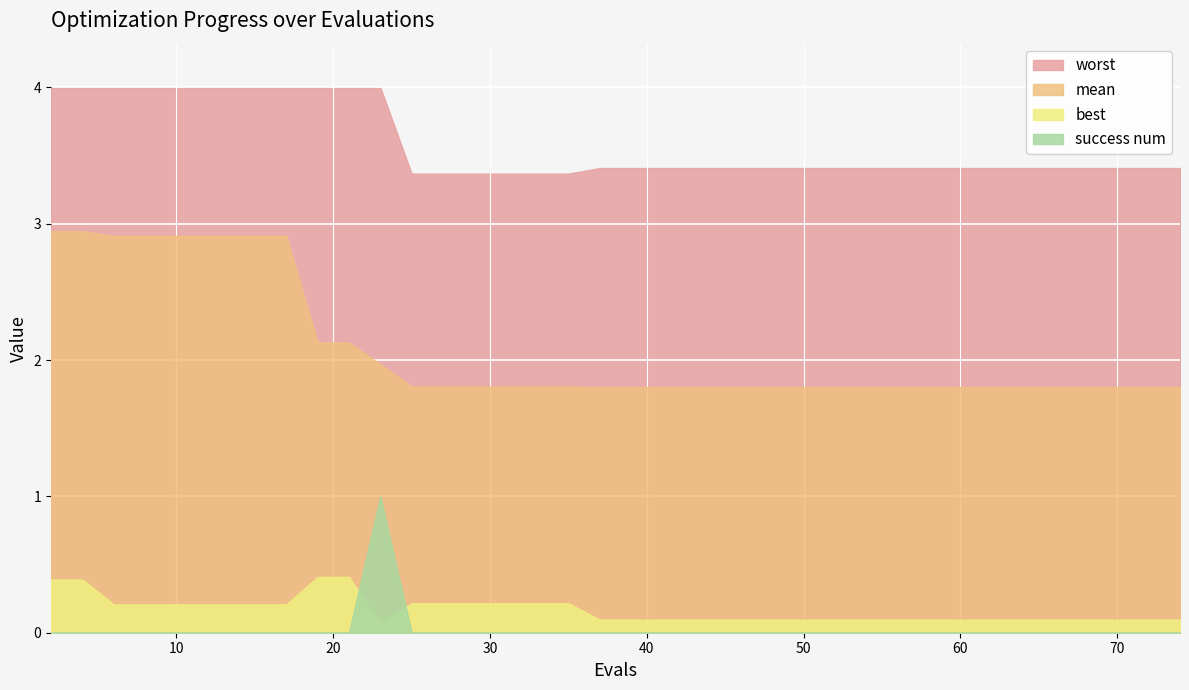

What is the total value across all series at 64?

5.3